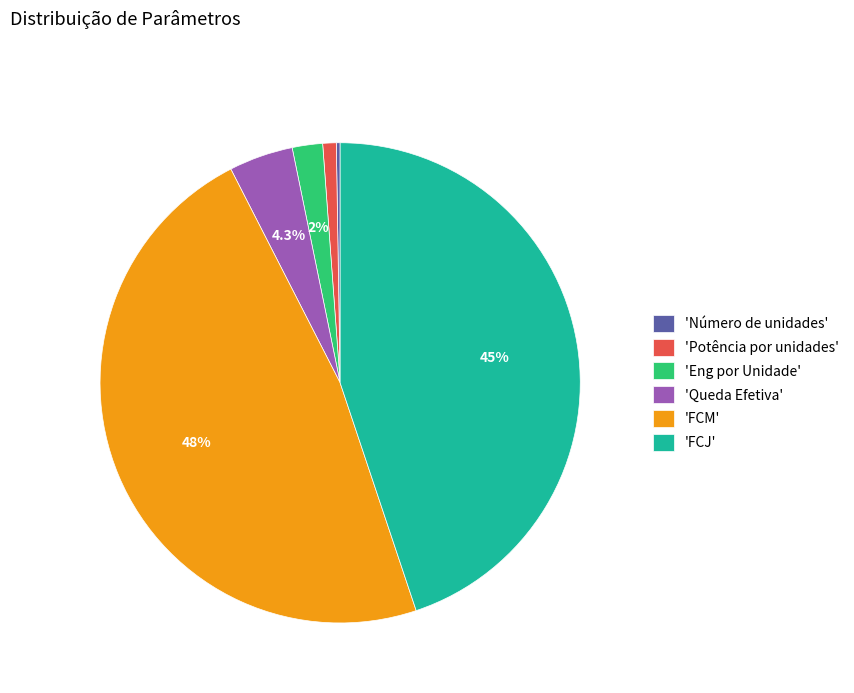

Does 'FCM' represent more than half of the total?

No